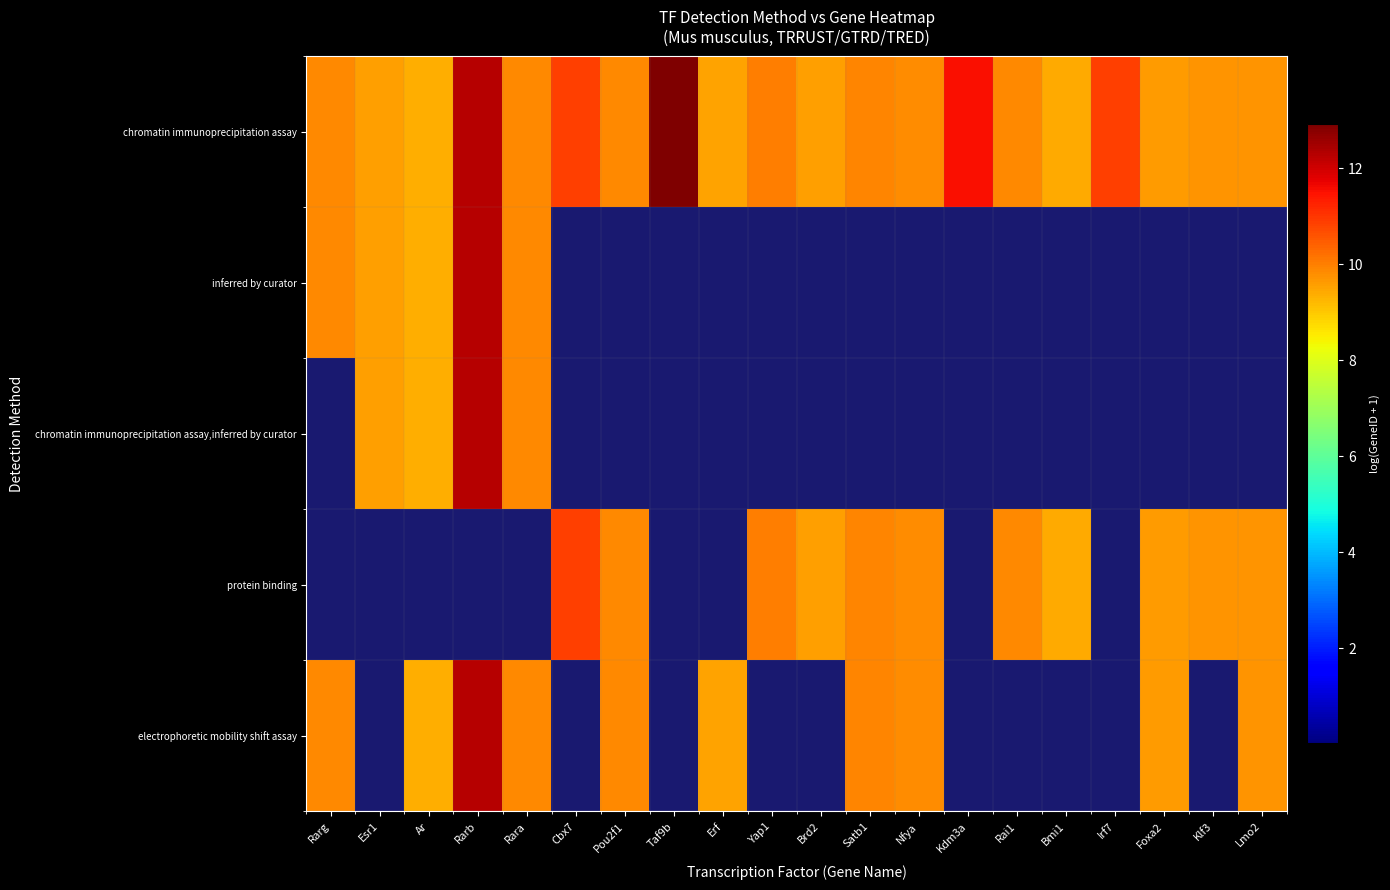

Which has a higher value, Rarb or Rarg?

Rarb